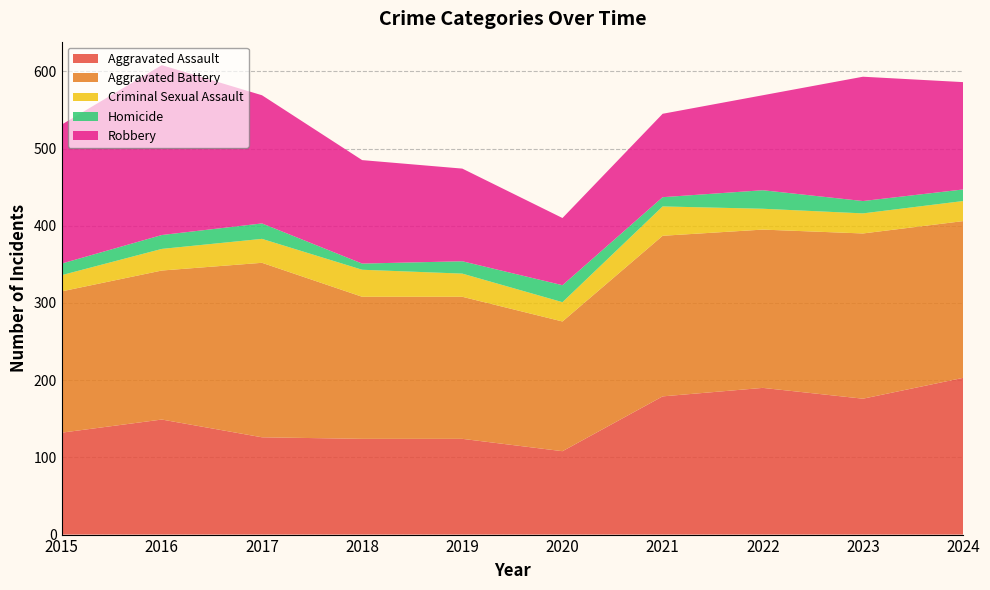

Reading left to right, transcribe all the data shown in this chart.

Aggravated Assault: 2015=132	2016=149	2017=126	2018=124	2019=124	2020=108	2021=179	2022=190	2023=176	2024=203
Aggravated Battery: 2015=183	2016=193	2017=226	2018=184	2019=184	2020=168	2021=208	2022=205	2023=214	2024=203
Criminal Sexual Assault: 2015=21	2016=28	2017=31	2018=35	2019=30	2020=25	2021=38	2022=27	2023=26	2024=26
Homicide: 2015=15	2016=18	2017=20	2018=8	2019=16	2020=22	2021=12	2022=24	2023=16	2024=15
Robbery: 2015=180	2016=220	2017=166	2018=134	2019=120	2020=87	2021=108	2022=123	2023=161	2024=139